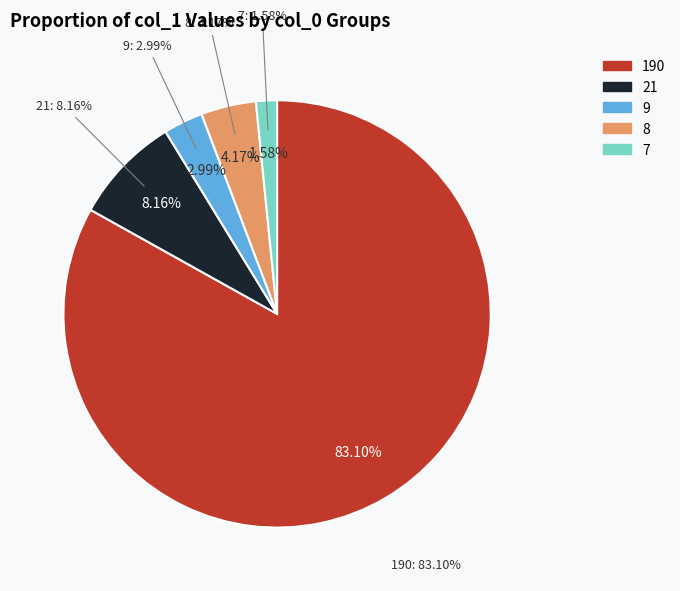

Which slice is the largest?

col_0=190